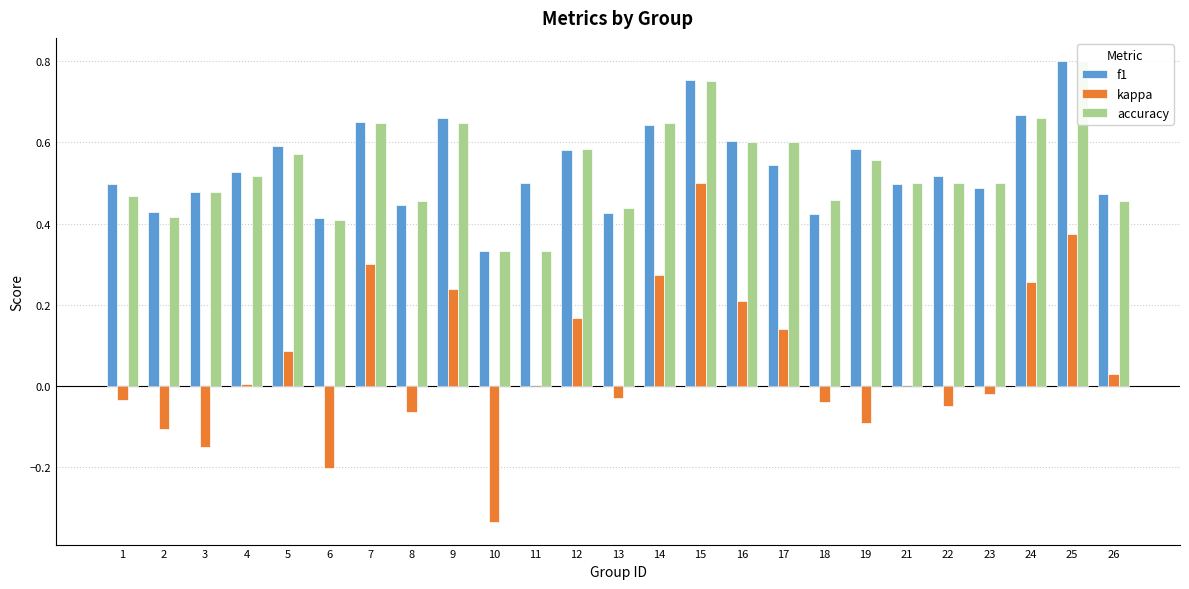

What is the difference between the second highest and minimum values in the f1 series?

0.4